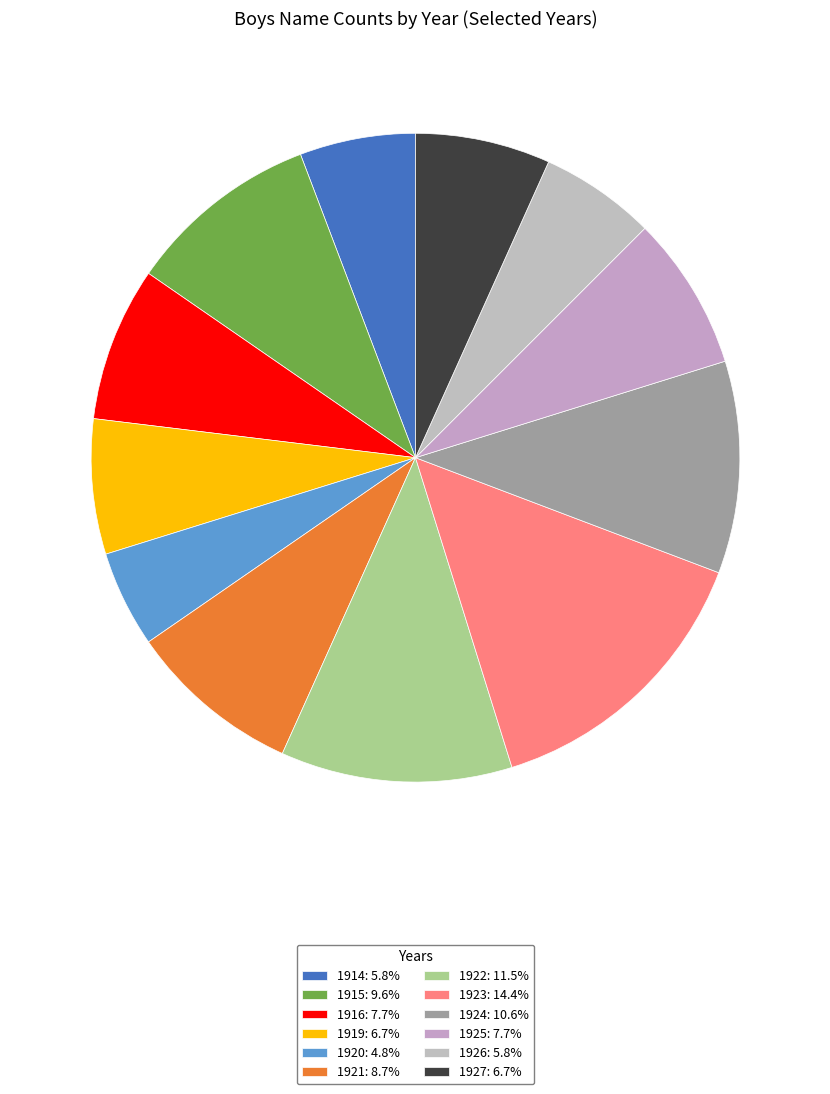

To the nearest percent, what portion does 1921 represent?

9%